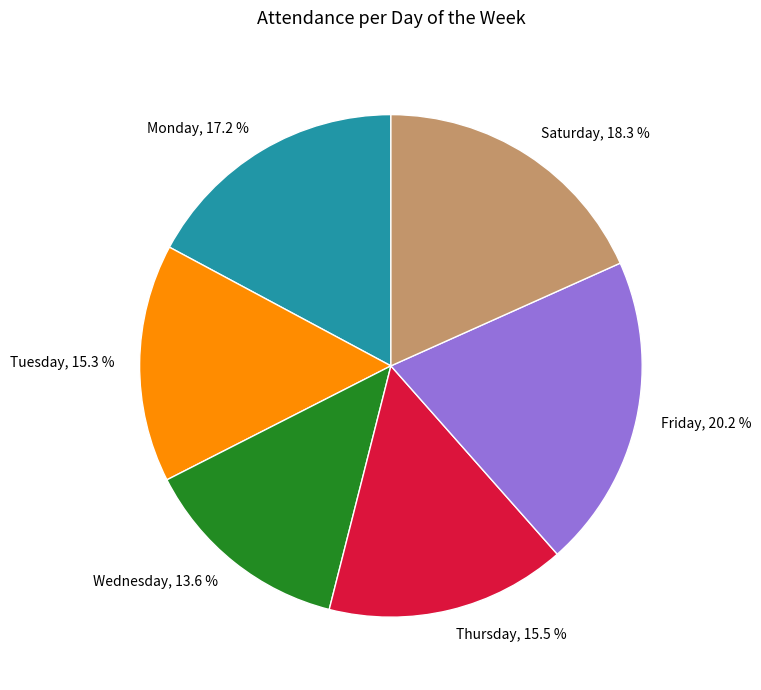

How many slices are in this pie chart?

6